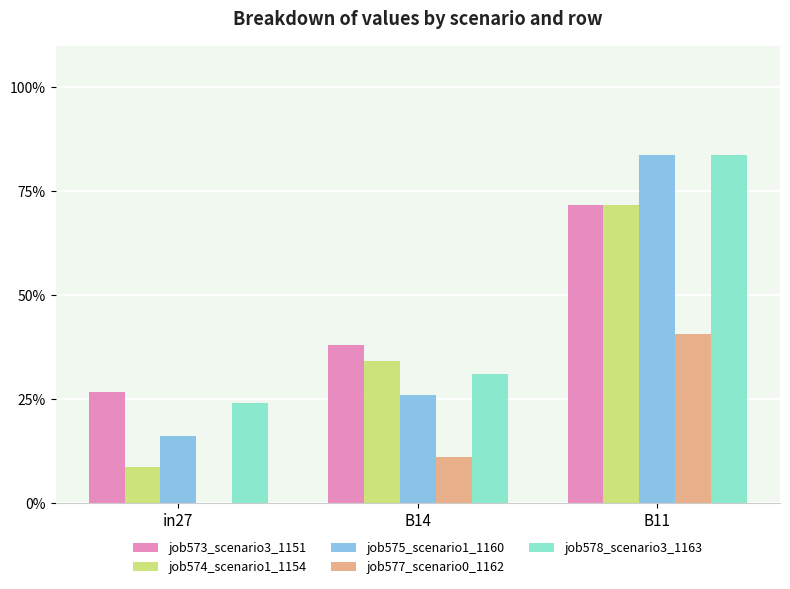

Are the bars horizontal?

No